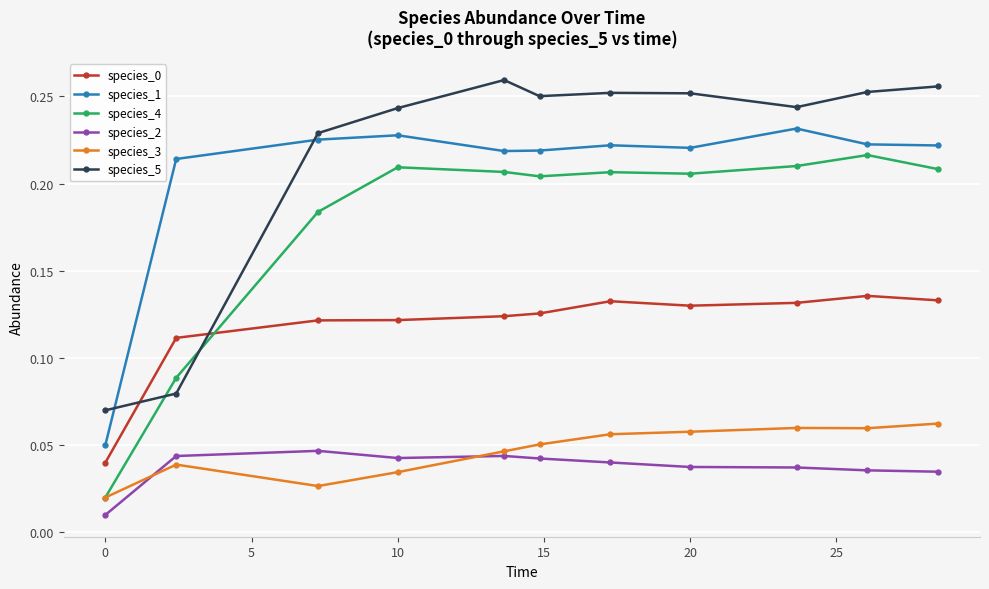

True or false: species_3 has more than 0 points higher than both neighbors.

True